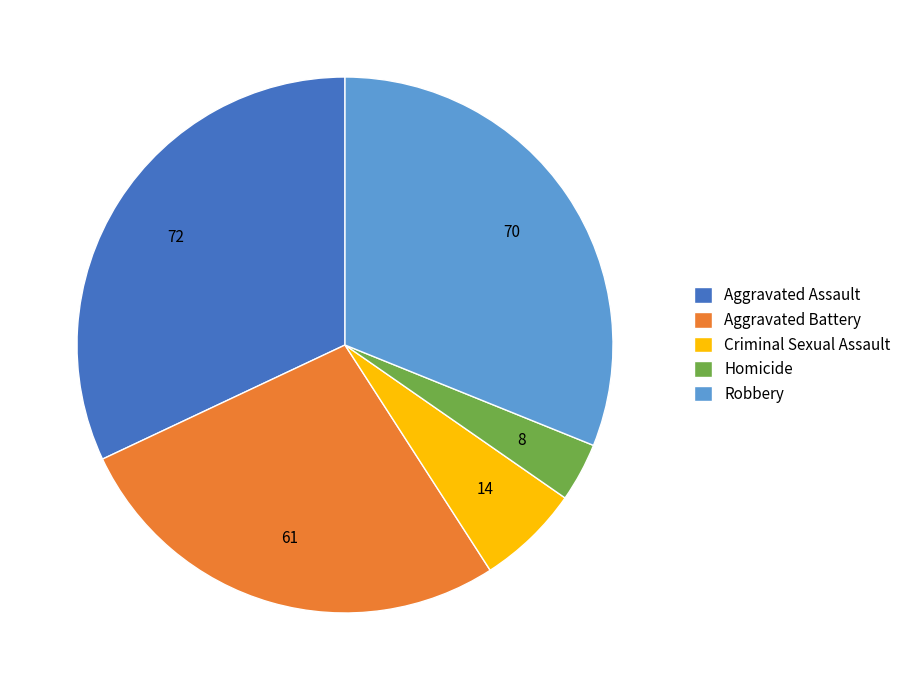

Which slice is the largest?

Aggravated Assault